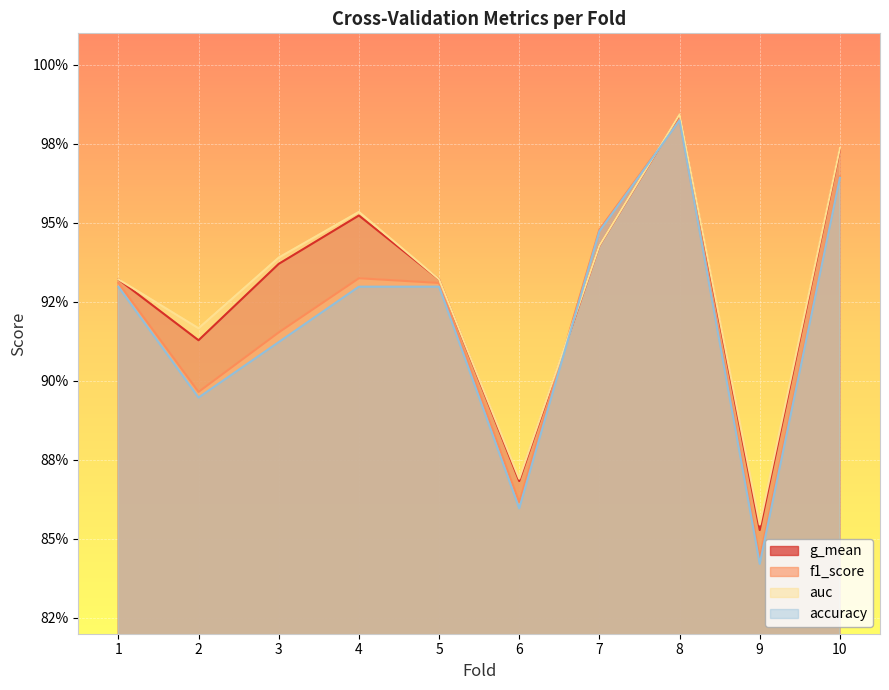

In accuracy, how many points are lower than both neighbors (excluding endpoints)?

3